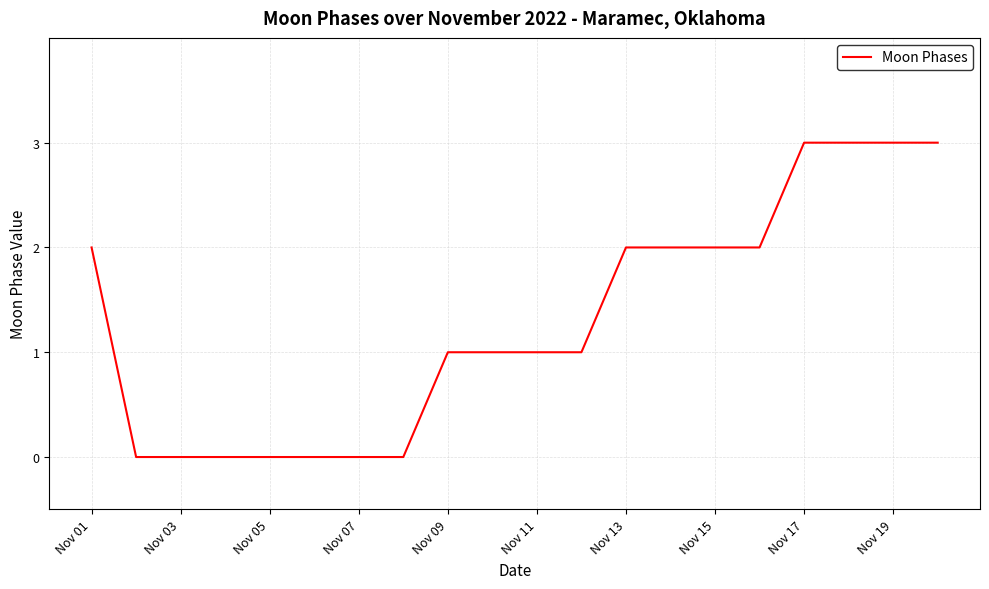

What is the maximum value shown in the chart?

3